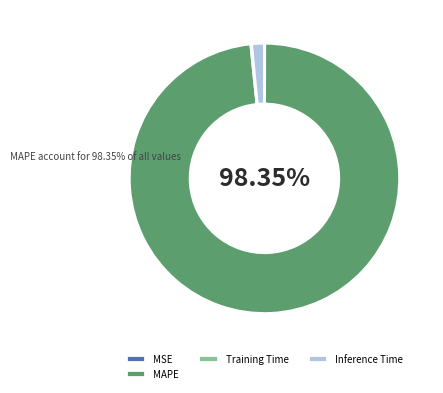

Which slice is the largest?

MAPE